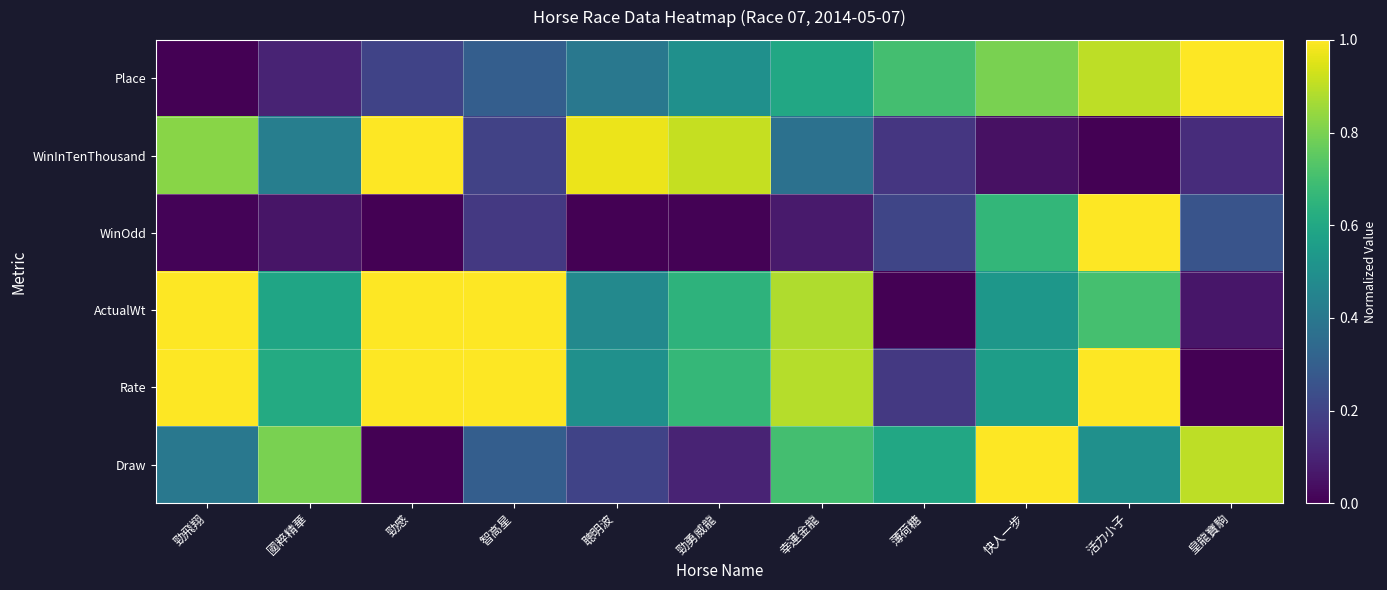

What is the greatest value displayed?

1.0